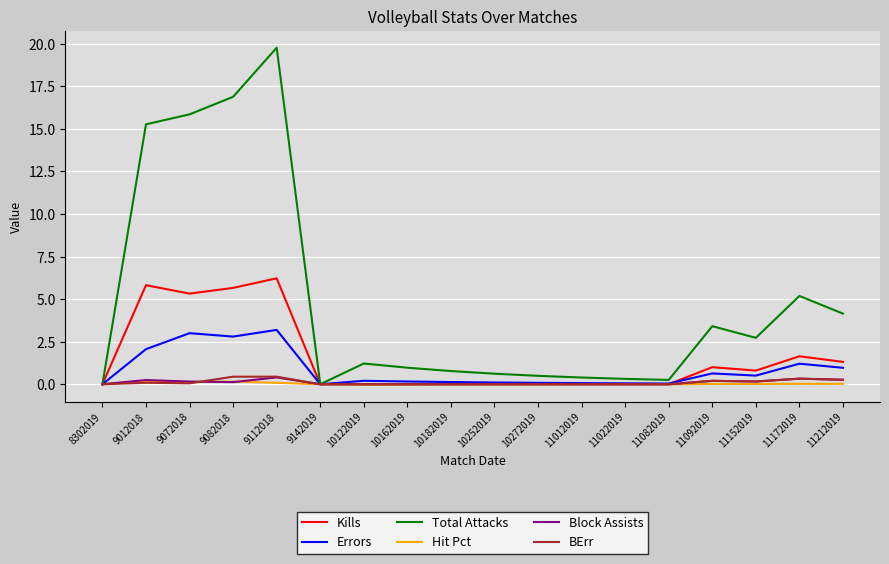

Count the number of categories in the chart.

18